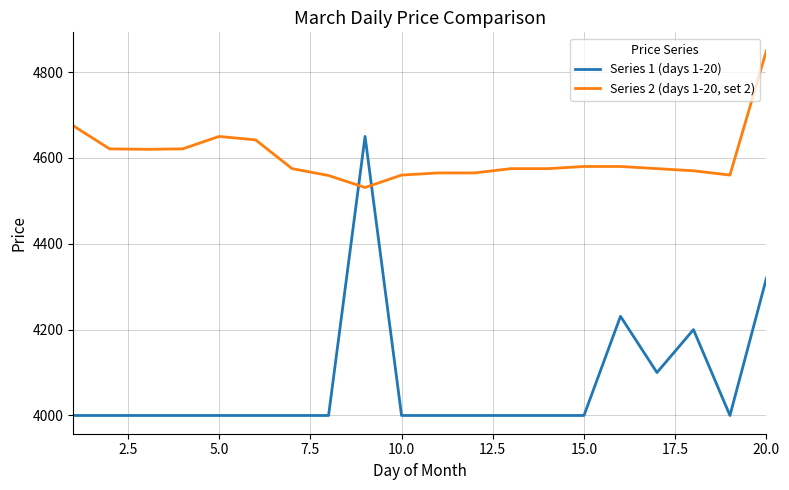

List the series in order of their overall mean, highest first.

Series 2 (days 1-20, set 2), Series 1 (days 1-20)